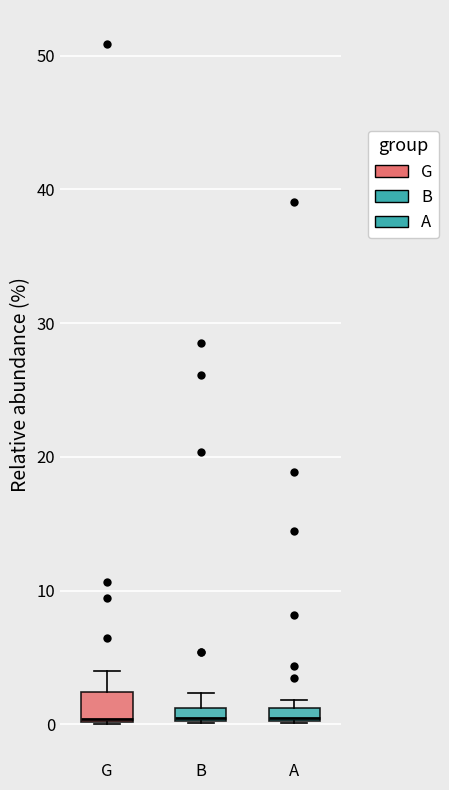

Where is the lower edge of the box for A on the y-axis? The values are not printed on the chart, so give them approximately, as read against the axis.

0